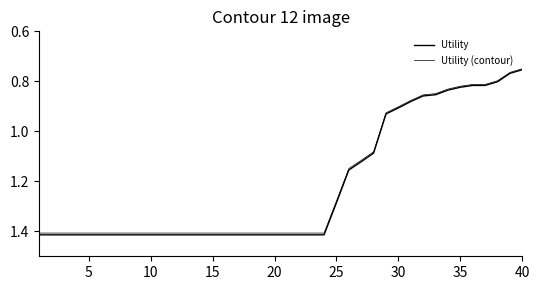

How many lines are shown in the chart?

2